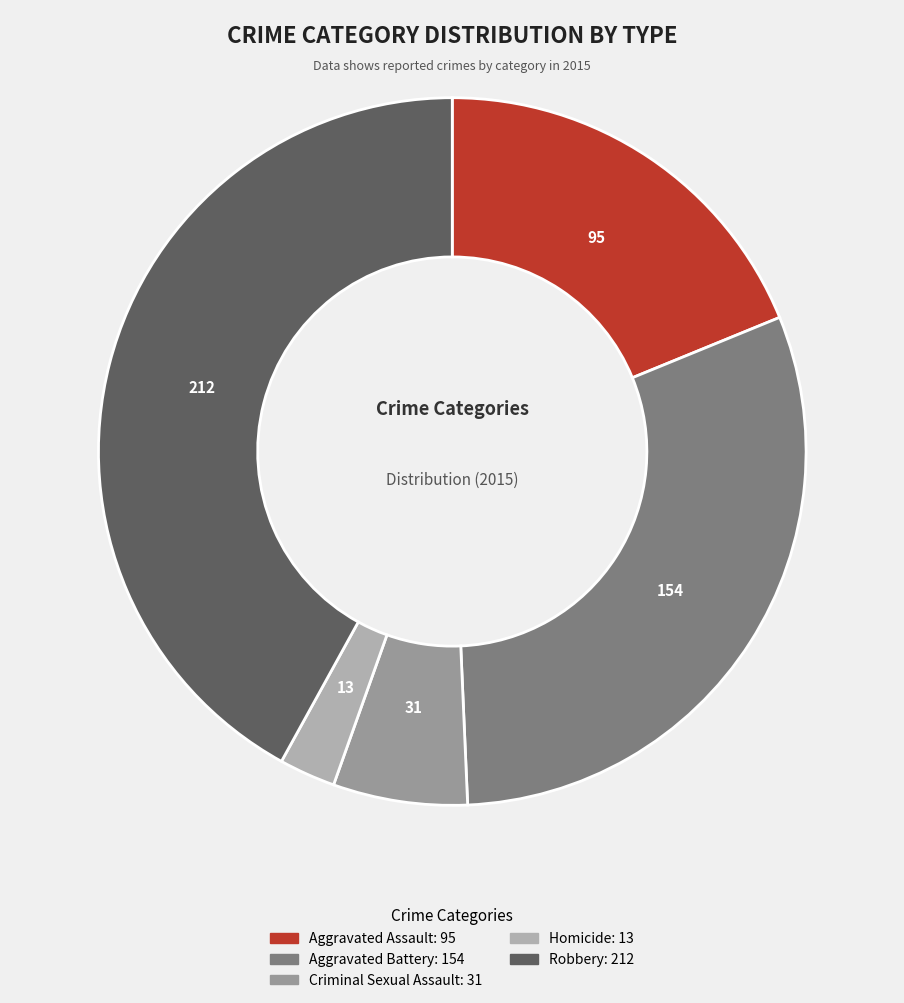

The Homicide slice represents 16% of the pie. True or false?

False